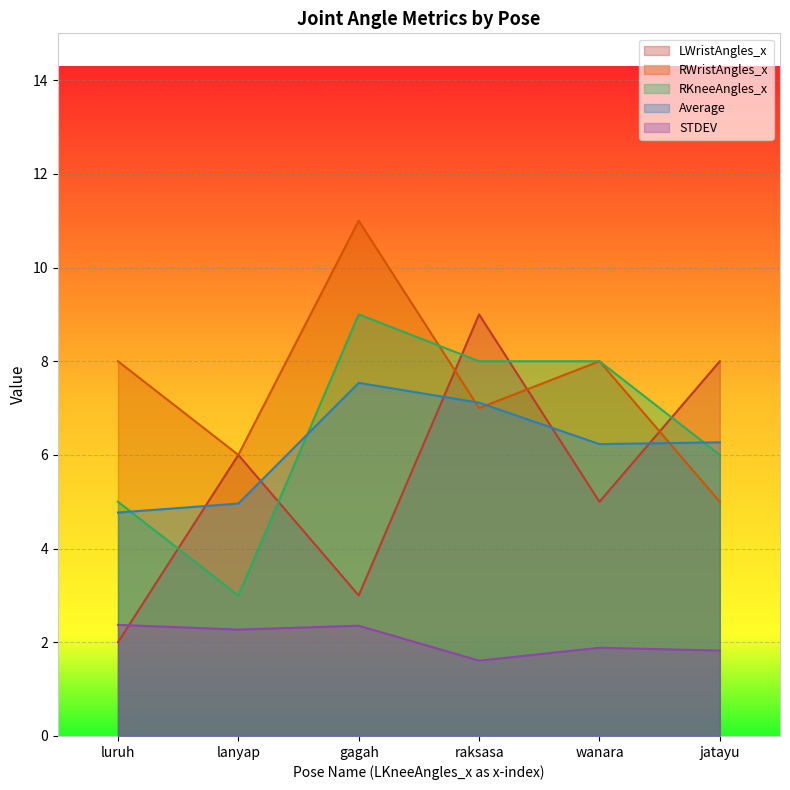

At which label is LWristAngles_x closest to 5?

wanara